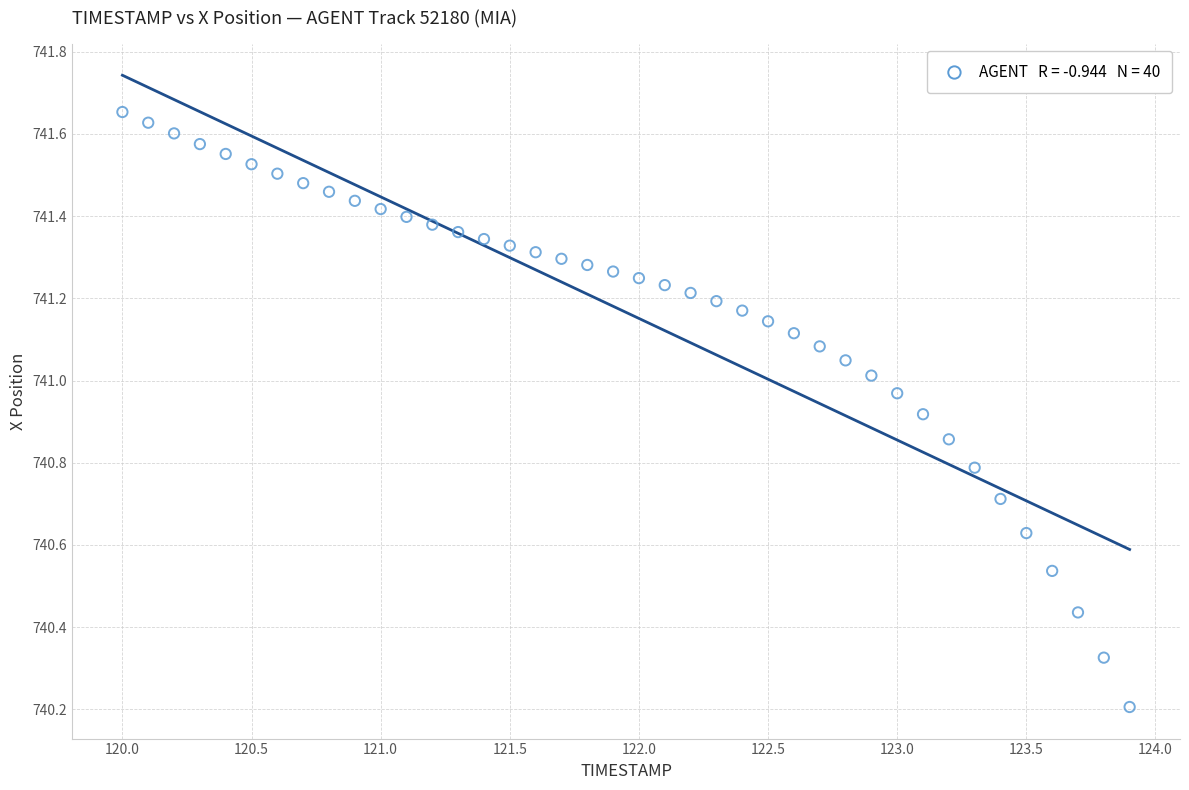

What is the range of Y values (max minus min)?

1.4